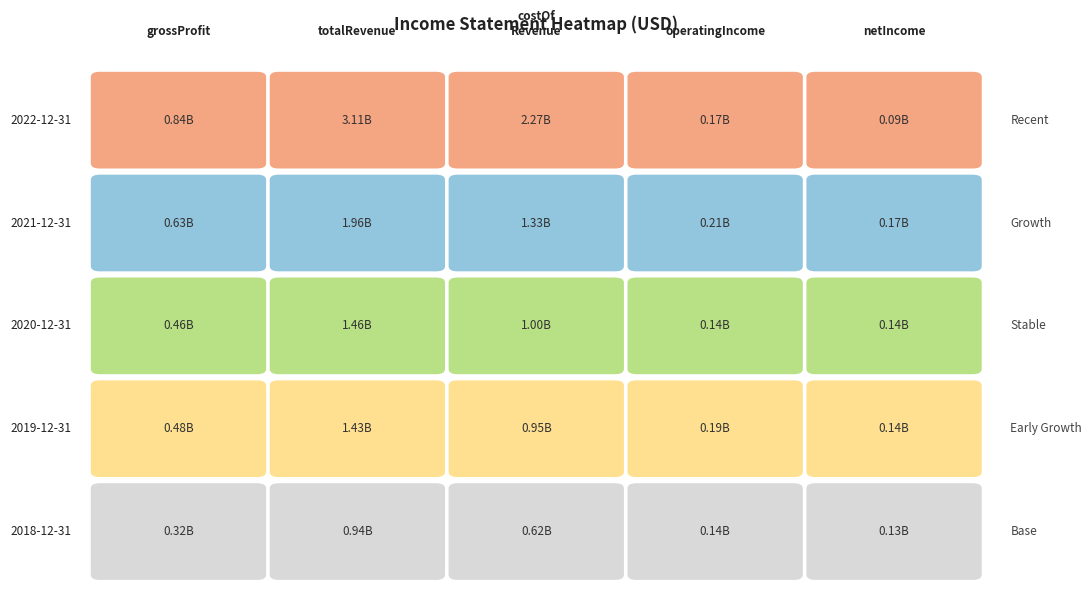

At operatingIncome, list the series in order from largest to smallest.

2021-12-31, 2019-12-31, 2022-12-31, 2020-12-31, 2018-12-31